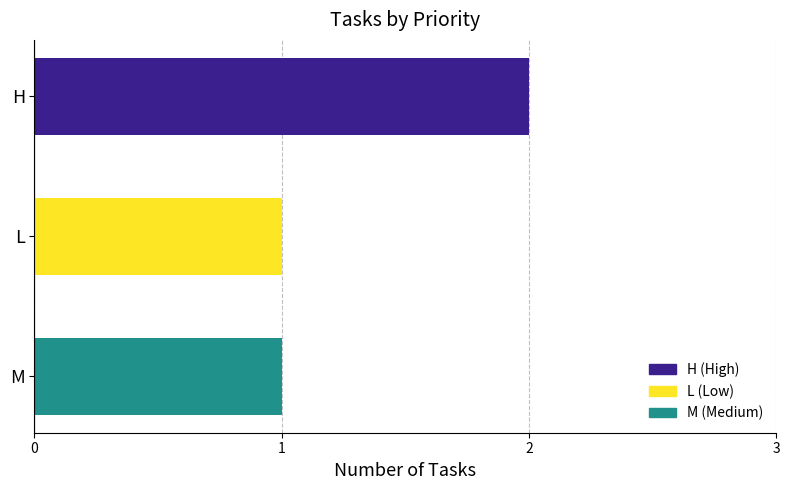

What is the sum of all values?

4